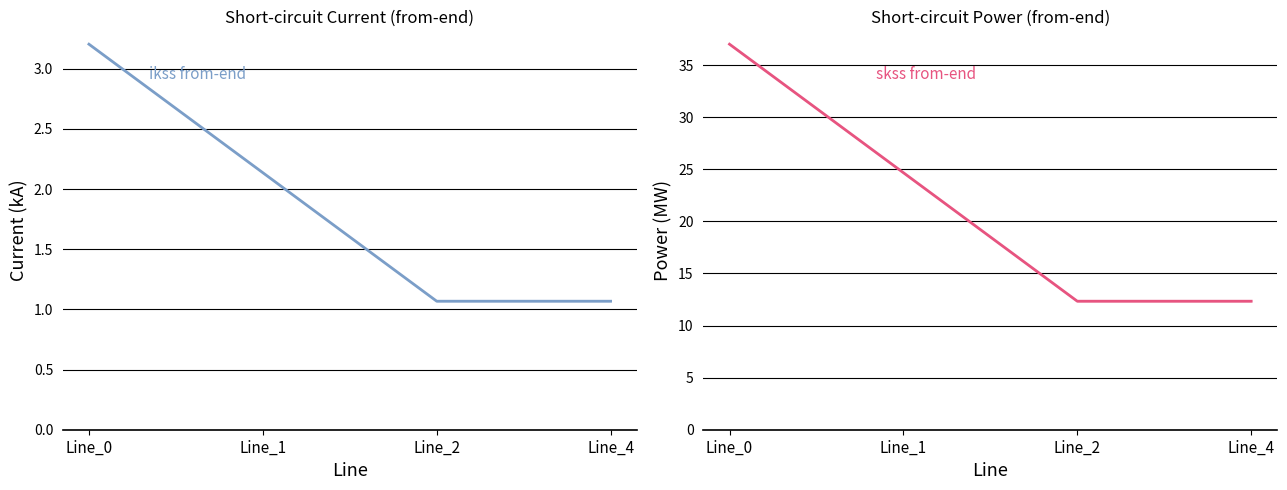

Reading right to left, extract all data points from this chart.

ikss_from (mean b,c): Line_4=1.1	Line_2=1.1	Line_1=2.1	Line_0=3.2
skss_from (mean b,c): Line_4=12.3	Line_2=12.3	Line_1=24.7	Line_0=37.0